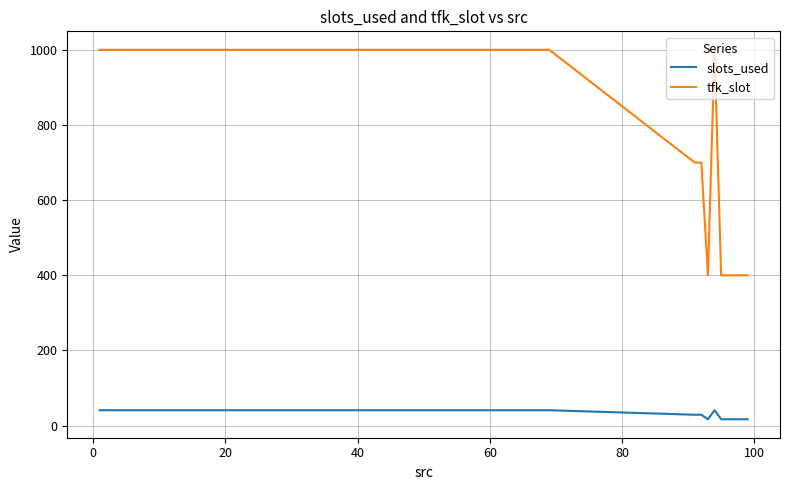

How many values in the slots_used series are below 41?

7